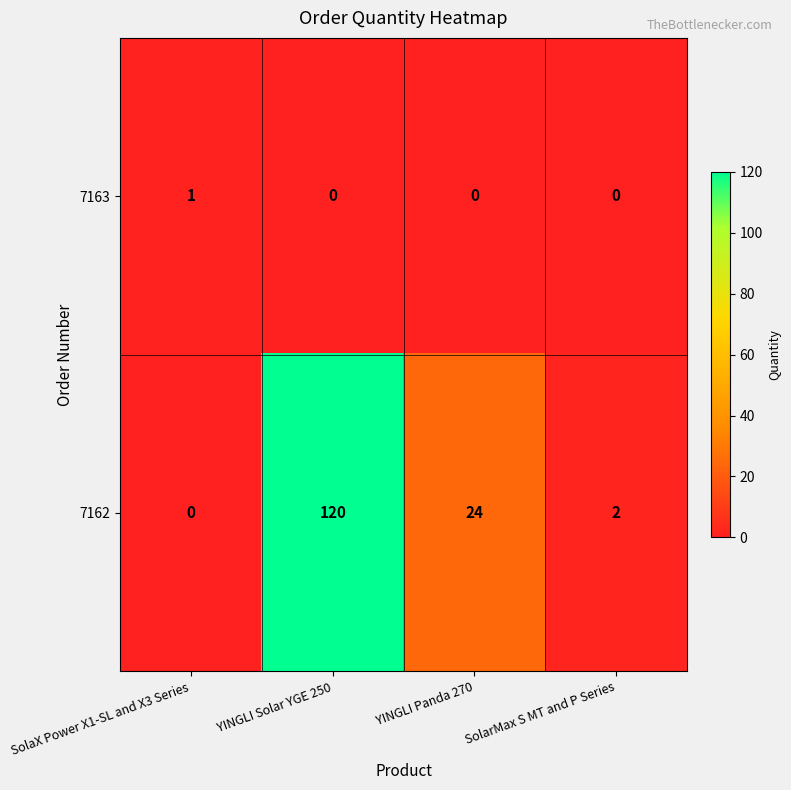

At which label does 7162 first exceed 24?

YINGLI Solar YGE 250